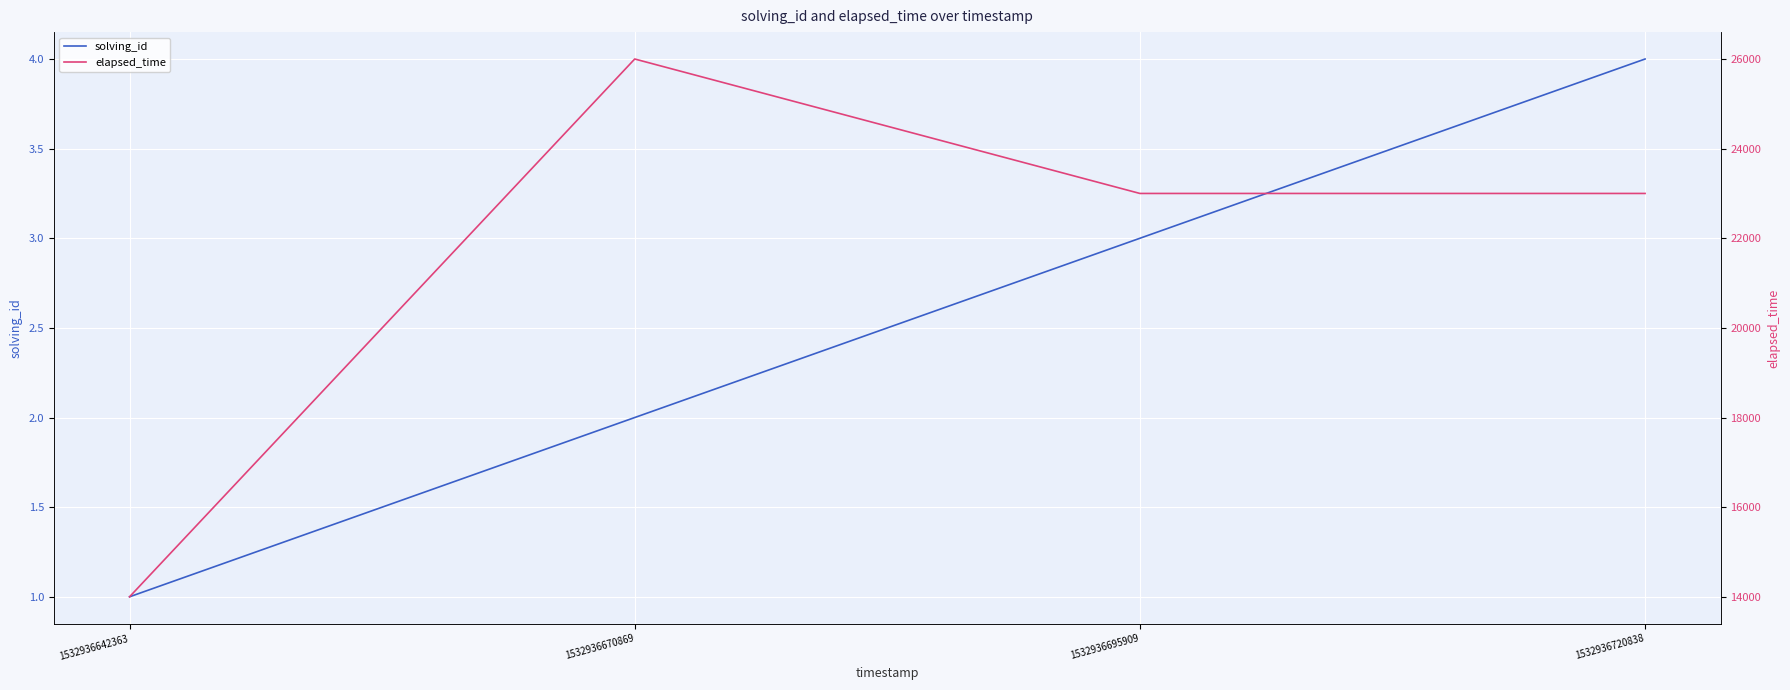

Which series has the largest range (max minus min)?

elapsed_time